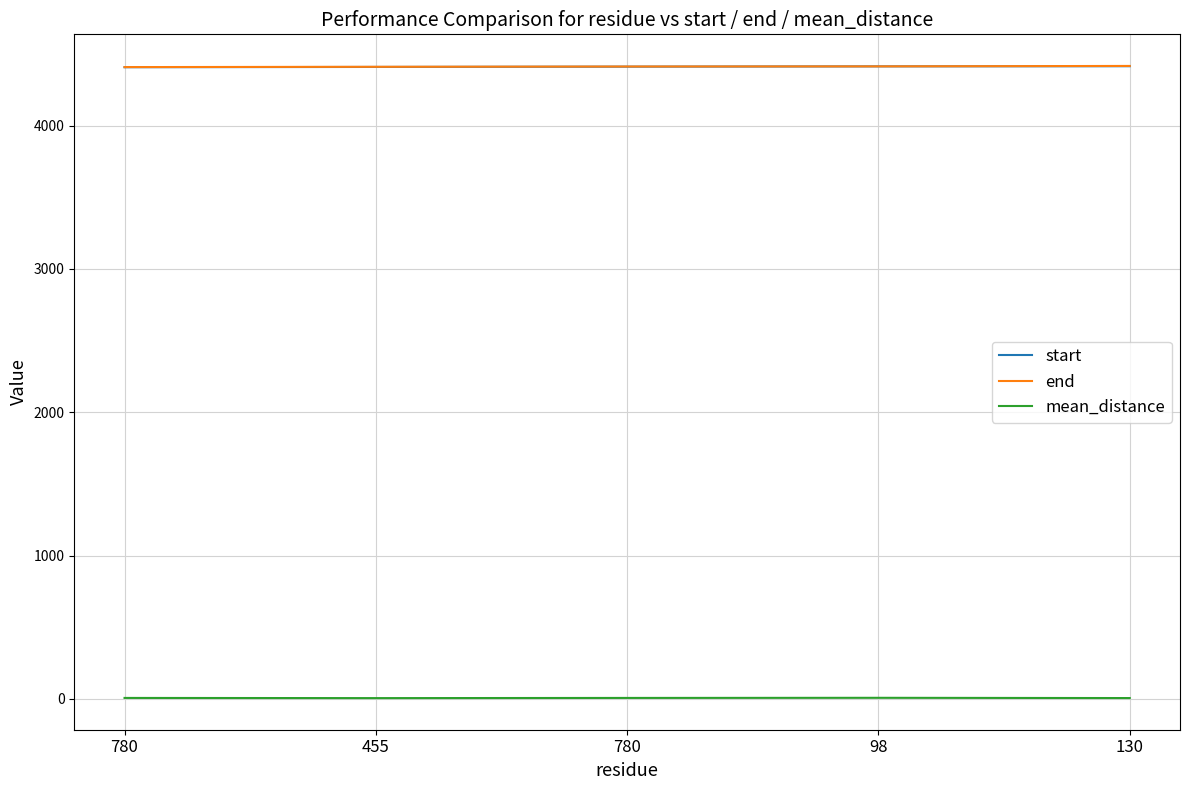

How many values in the start series are below 4411?

2